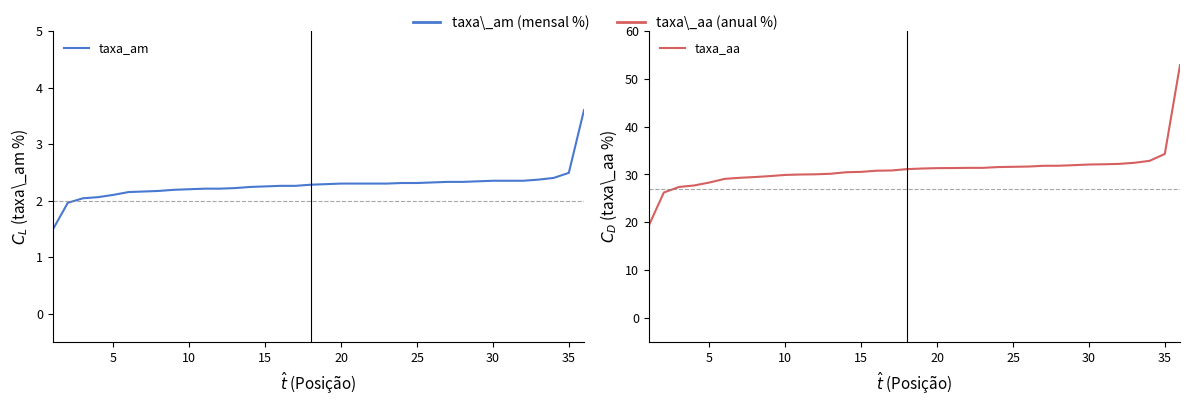

What is the highest value of the taxa_am series?

3.6